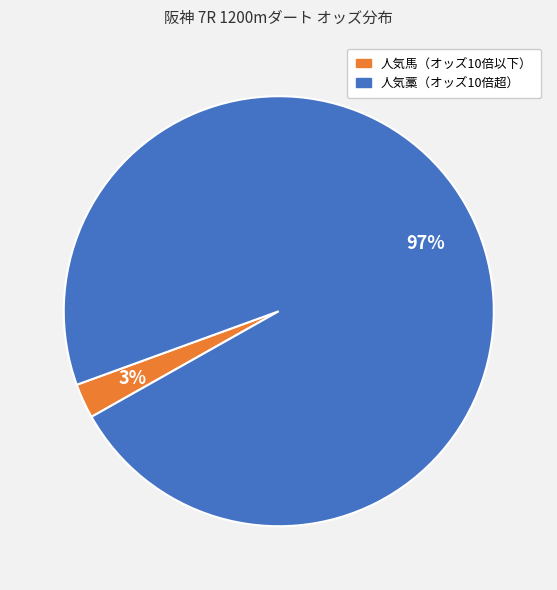

Which category has the smallest portion of the pie?

人気馬（オッズ10倍以下）